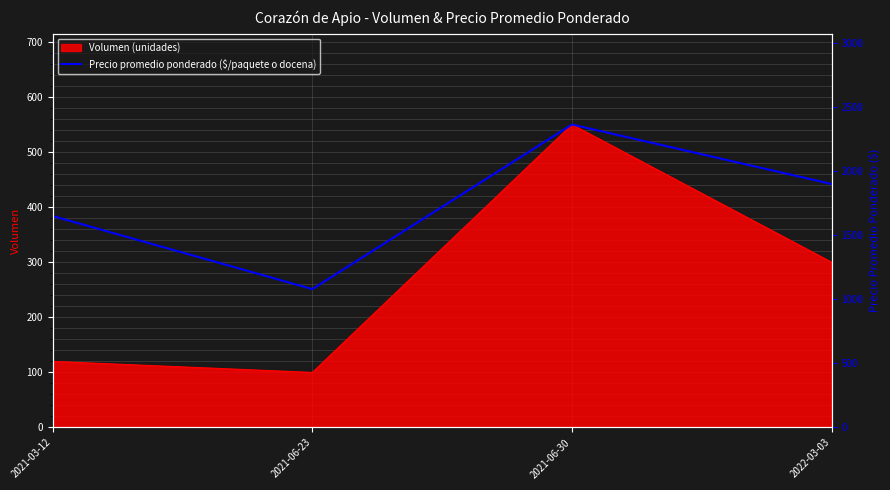

Reading left to right, what are all the values shown in this chart?

2021-03-12=1650	2021-06-23=1080	2021-06-30=2364	2022-03-03=1900